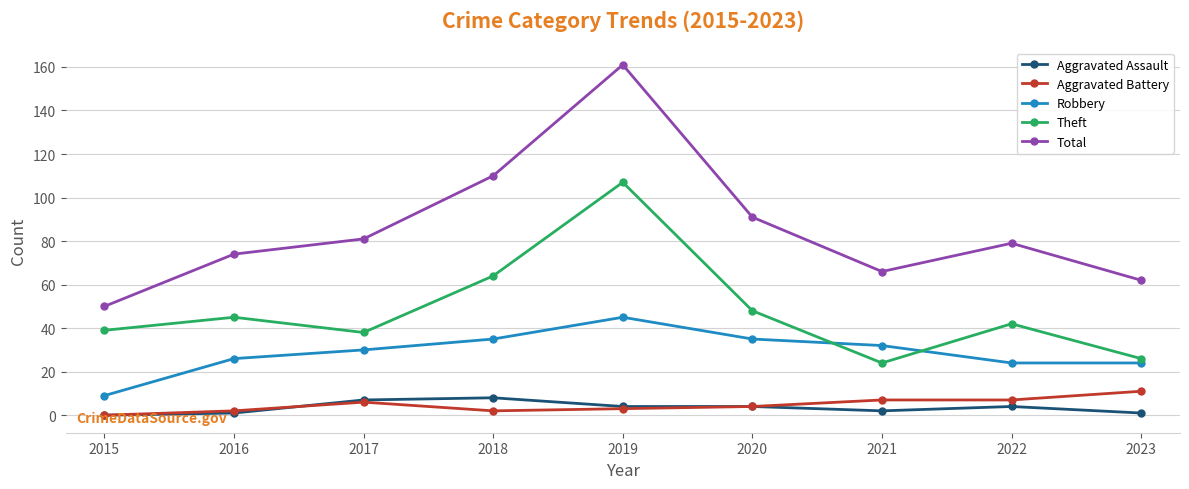

True or false: Aggravated Battery and Robbery cross at least once.

False